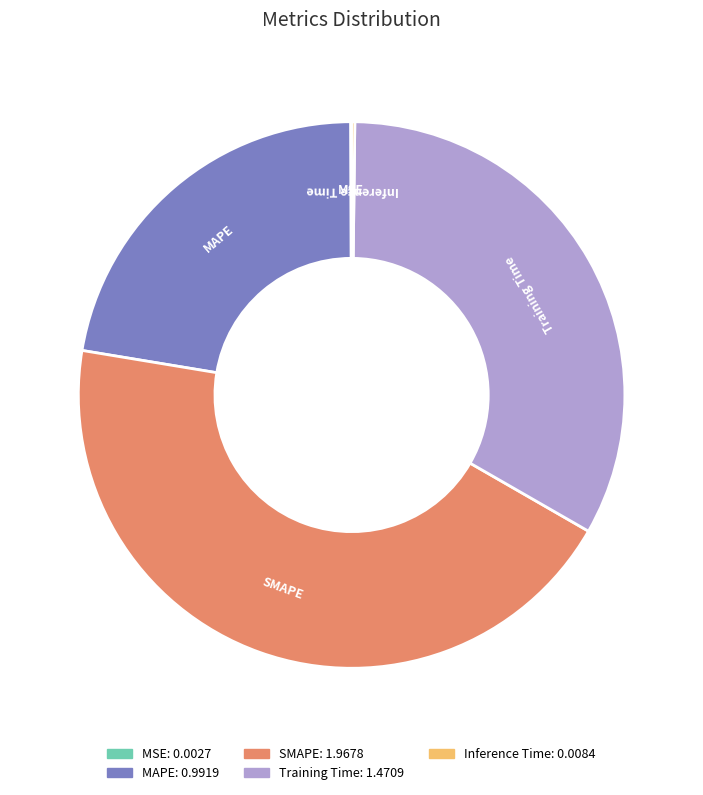

The MAPE slice represents 22% of the pie. True or false?

True